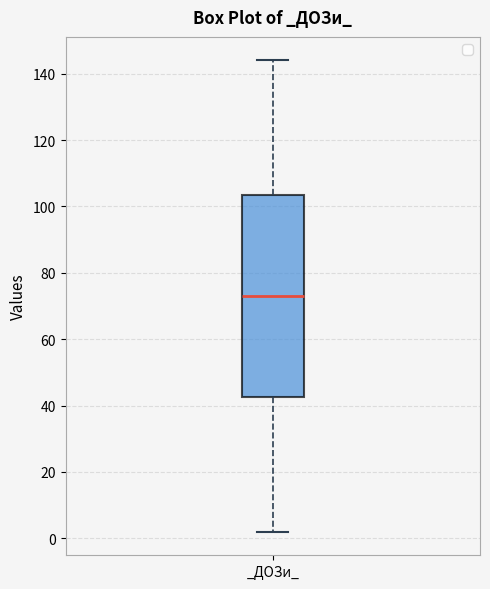

Transcribe this box plot: give where the median line is, the range the box spans, and where the two whiskers end, as read against the y-axis. The values are not printed on the chart, so give them approximately, as read against the axis.

median 74, box 42 to 104, whiskers 2 to 144